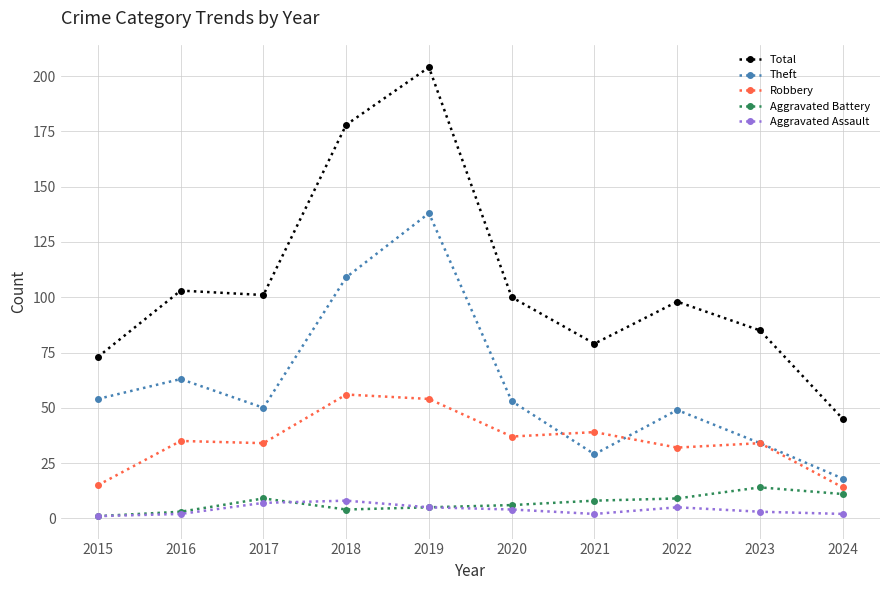

Which series has the widest spread of values?

Total